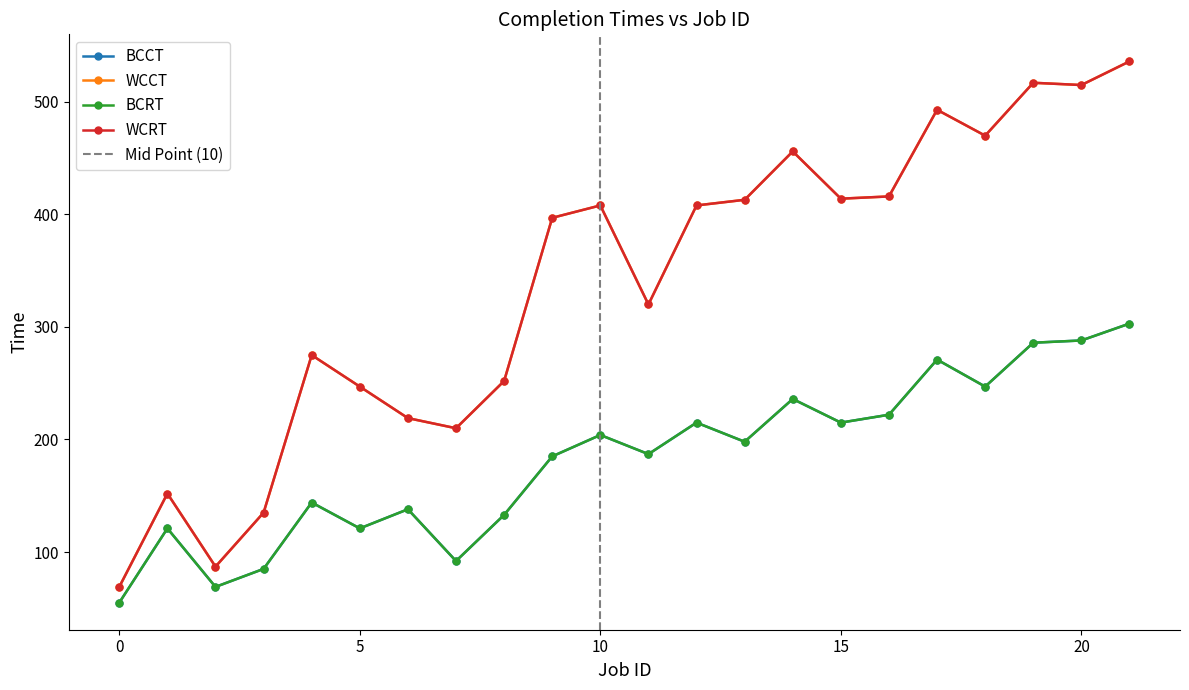

What is the smallest value displayed?

55